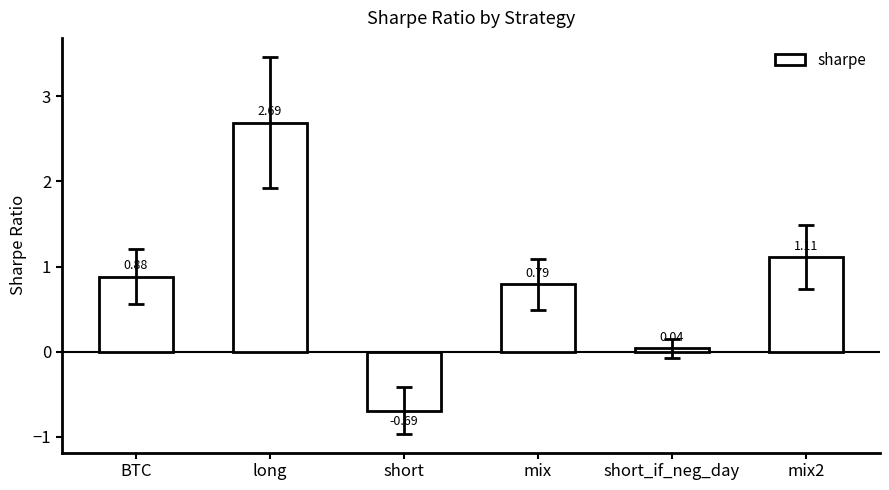

At which label does the data first exceed 0?

BTC